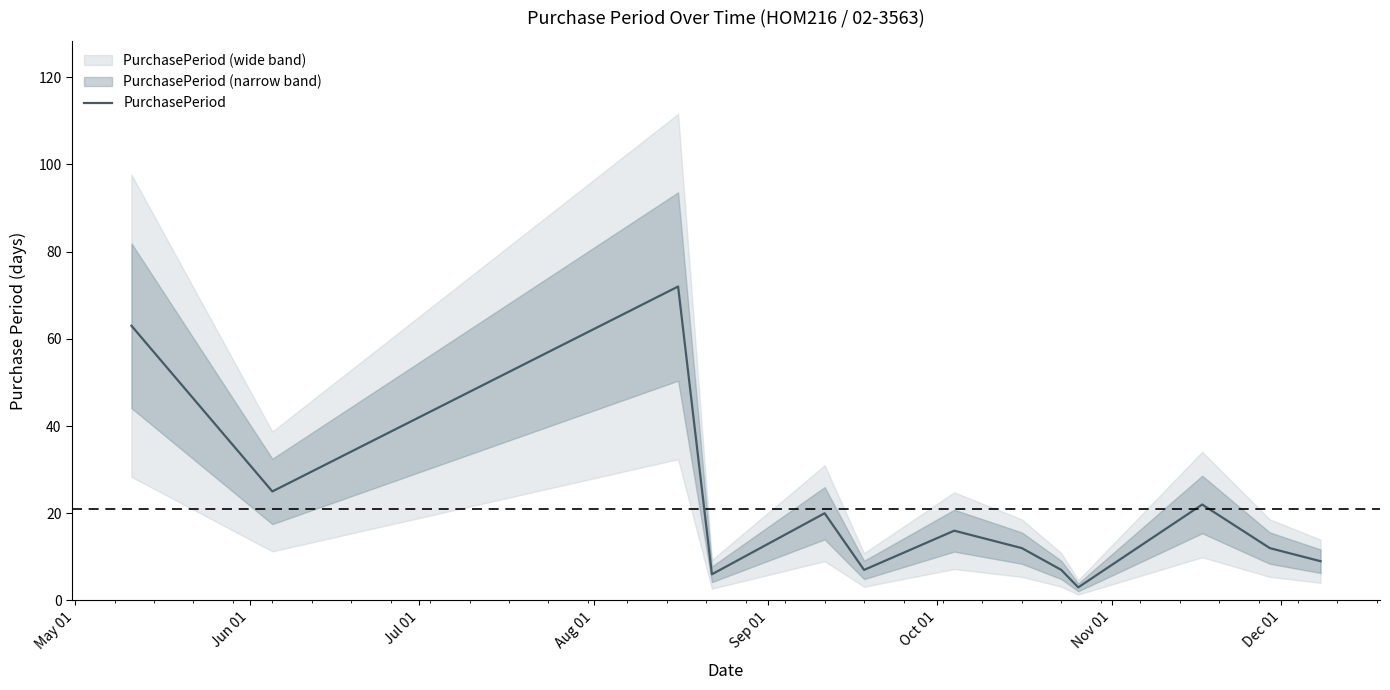

What is the sum of the values at May 01 and Sep 01?

83